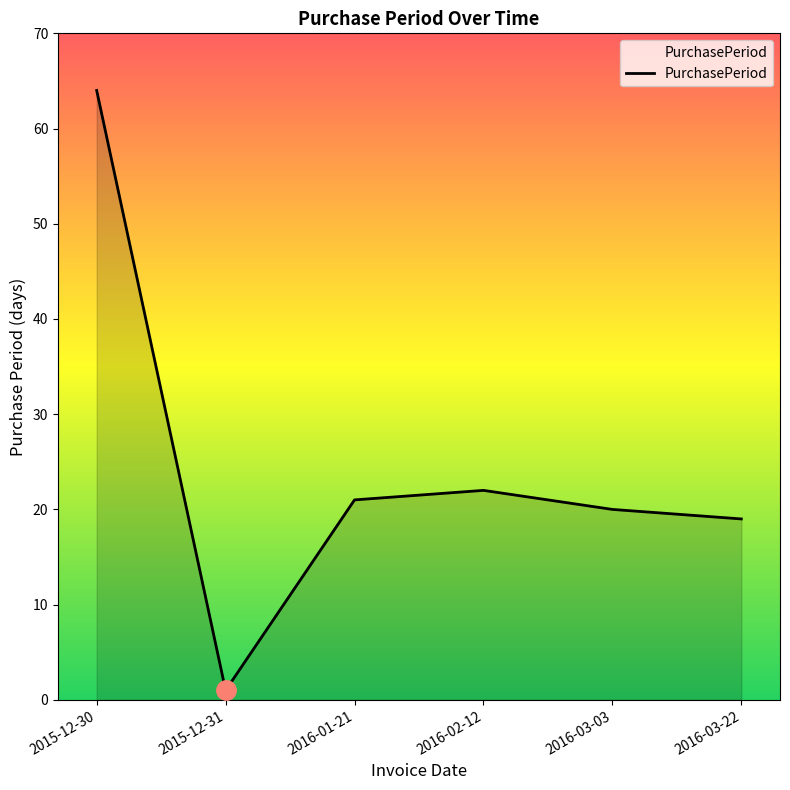

Is it true that the value at 2016-01-21 is 21?

True